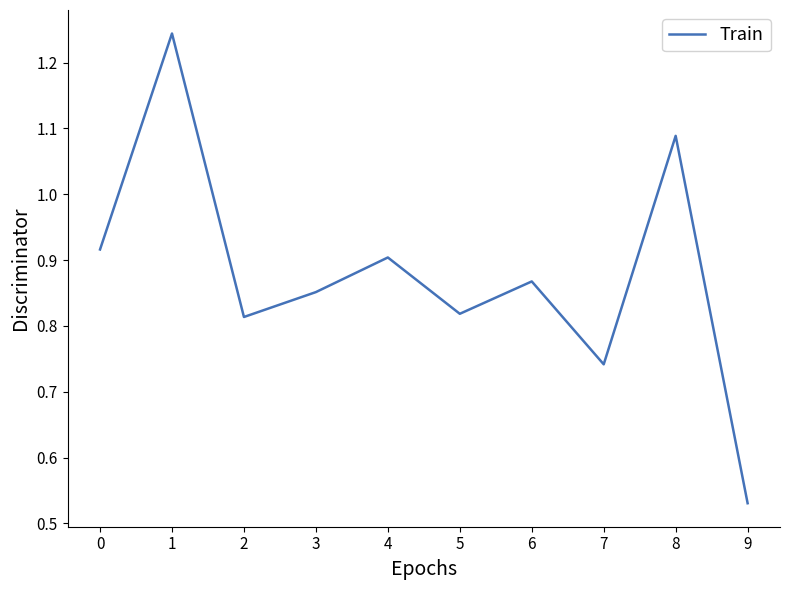

At which category does the chart reach its minimum across all series?

9